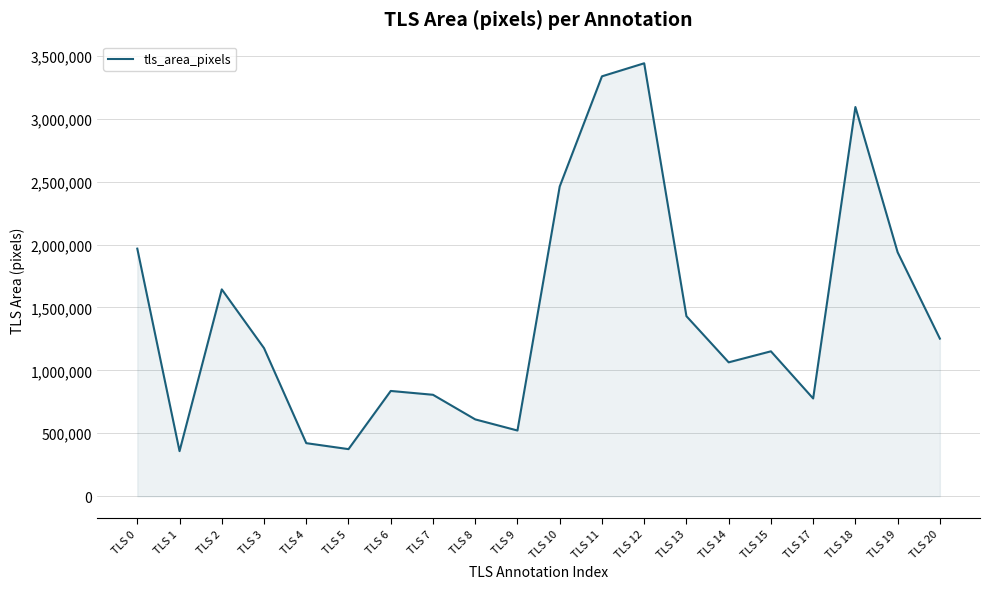

The value at TLS 5 is 643796. True or false?

False